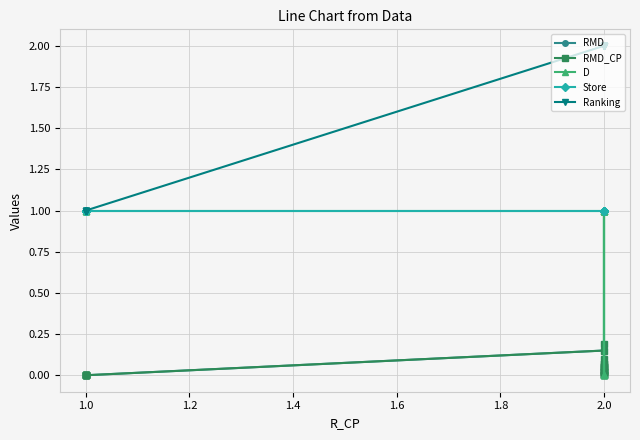

How many values in the D series are below 1?

3